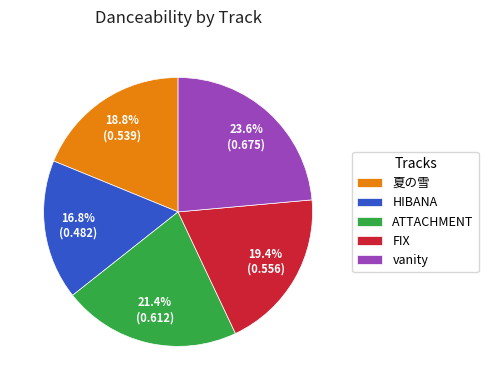

To the nearest percent, what percentage of the pie is vanity?

24%